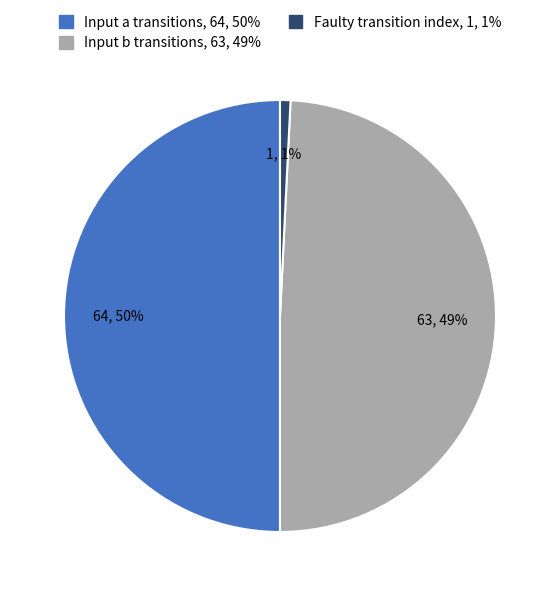

To the nearest percent, what is the difference between the largest and smallest slice percentages?

49%